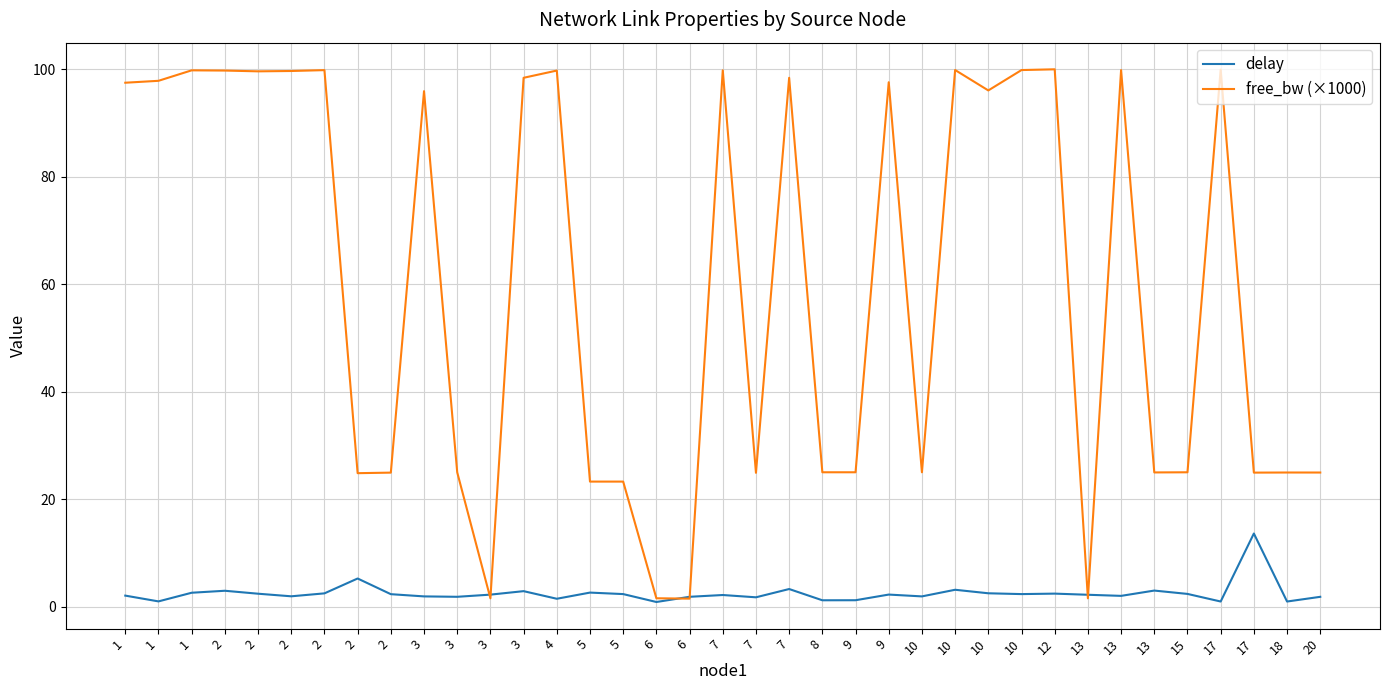

True or false: delay has a value of 1.7 at 18.

False